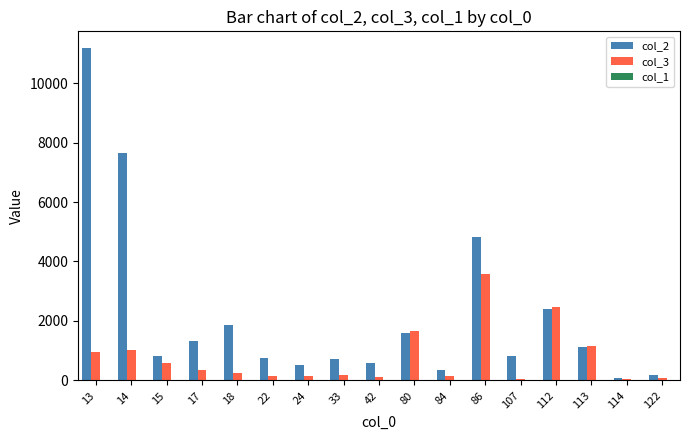

Which series has the largest total across all categories?

col_2